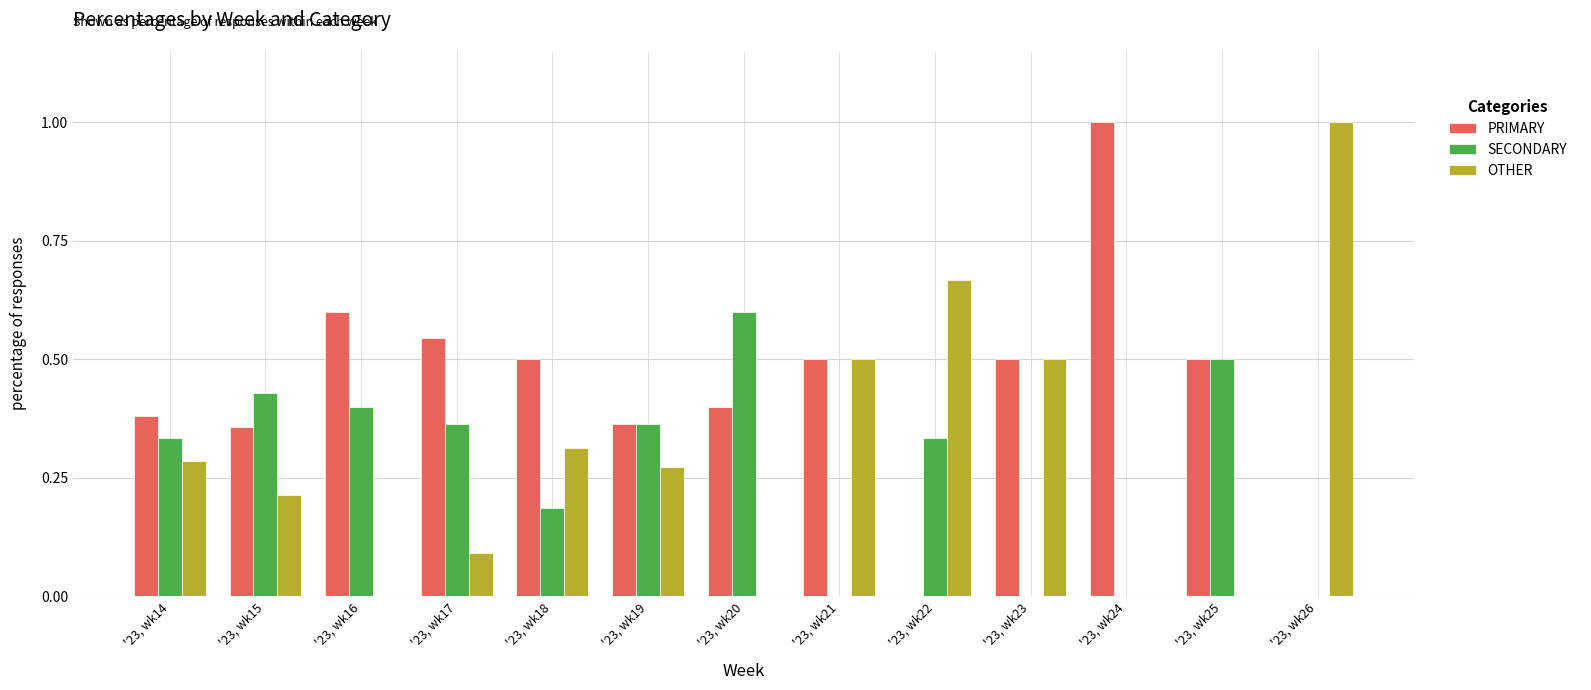

What is the difference between the second highest and minimum values in the SECONDARY series?

50.0